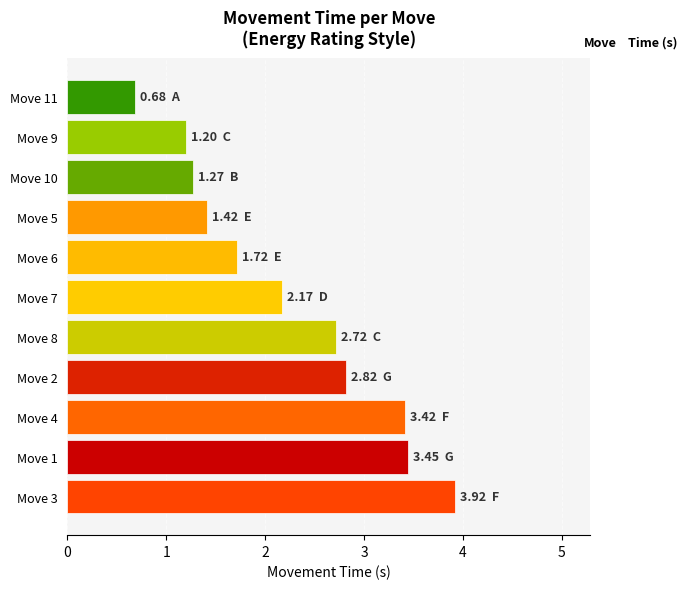

Between Move 7 and Move 8, which is larger?

Move 8